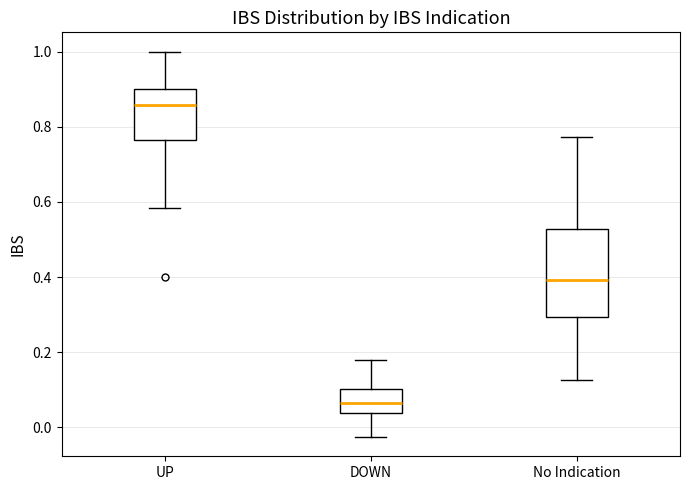

Reading left to right, transcribe this box plot: for each box, give where its median line is, the range the box spans, and where its two whiskers end, as read against the y-axis. The values are not printed on the chart, so give them approximately, as read against the axis.

UP: median 0.86, box 0.76 to 0.90, whiskers 0.58 to 1.00
DOWN: median 0.06, box 0.04 to 0.10, whiskers -0.02 to 0.18
No Indication: median 0.40, box 0.30 to 0.52, whiskers 0.12 to 0.78